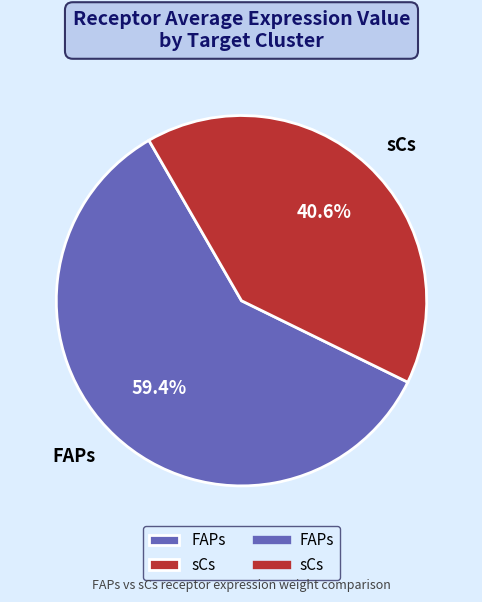

To the nearest percent, what percentage of the pie is FAPs?

59%